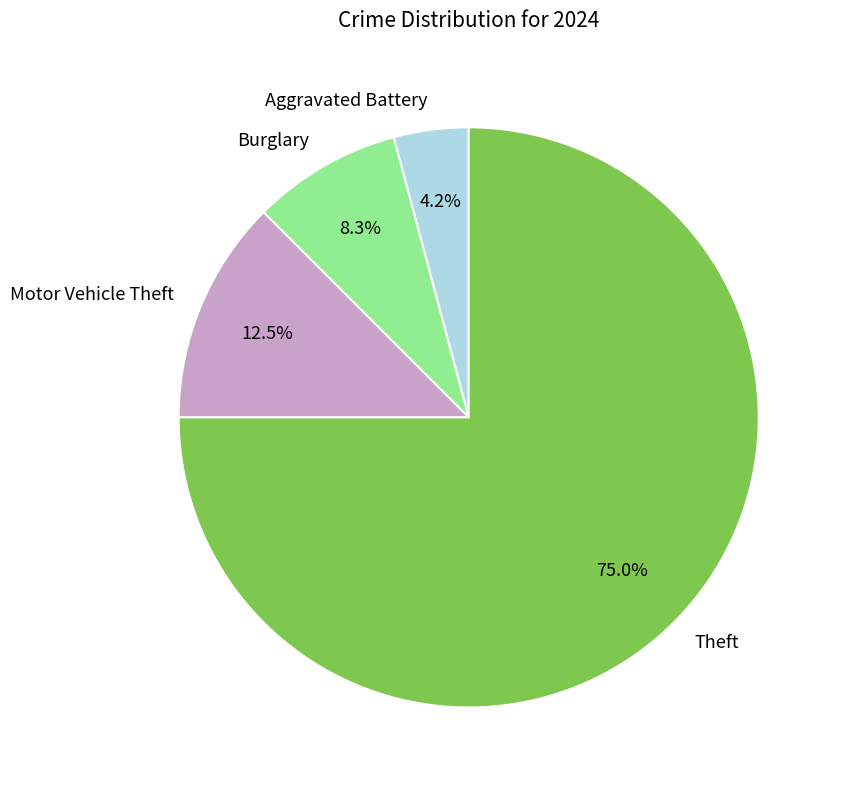

Does any single category account for the majority?

Yes